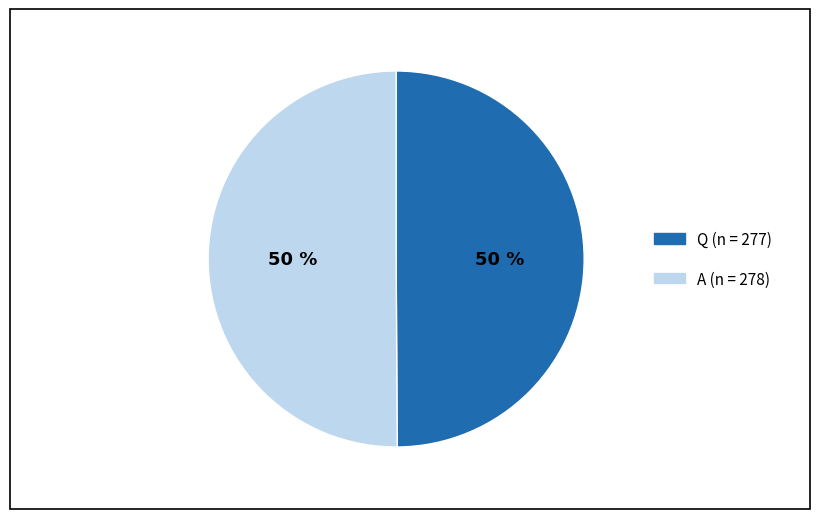

To the nearest percent, what portion does Q represent?

50%